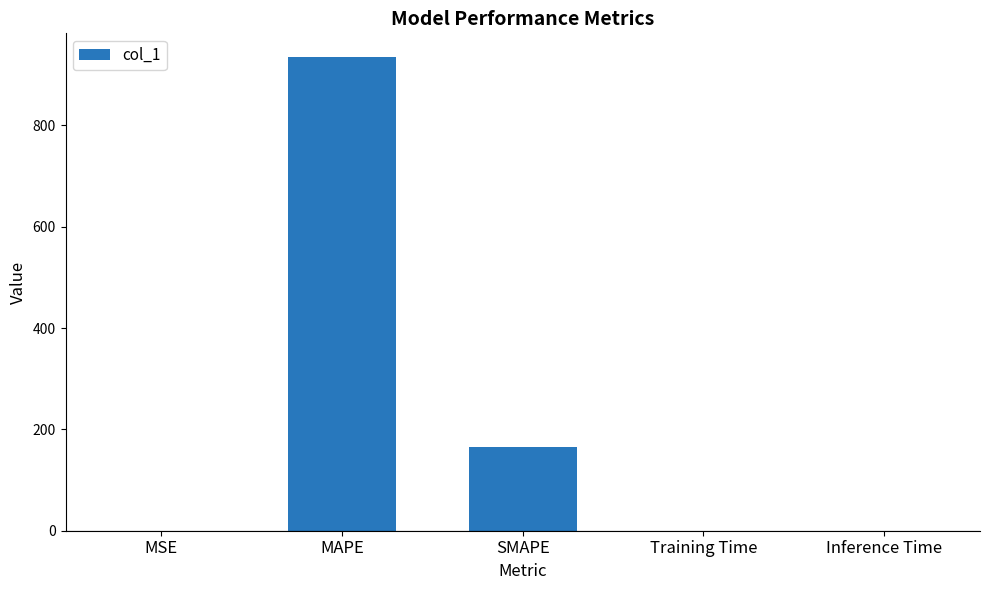

Which has a higher value, SMAPE or Inference Time?

SMAPE